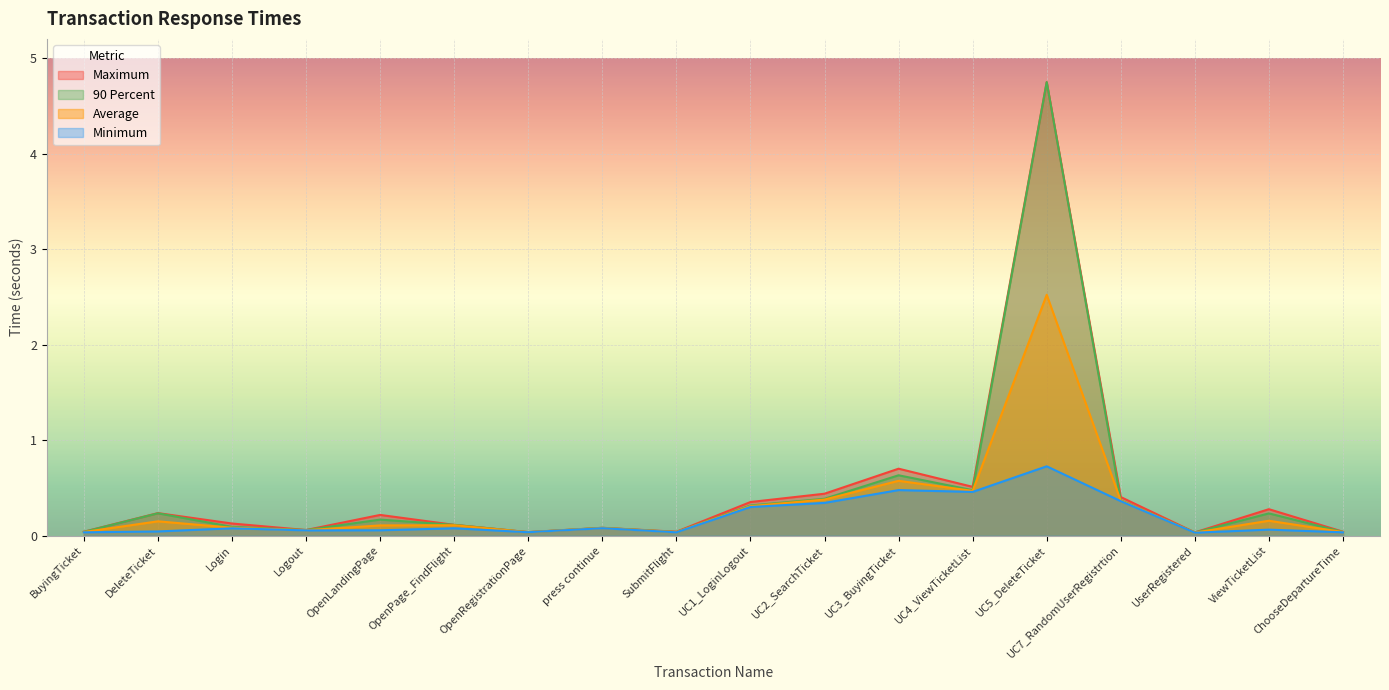

Reading left to right, list all the values displayed in this chart.

Minimum: 0.0	0.0	0.1	0.1	0.1	0.1	0.0	0.1	0.0	0.3	0.3	0.5	0.5	0.7	0.4	0.0	0.1	0.0
Average: 0.0	0.1	0.1	0.1	0.1	0.1	0.0	0.1	0.0	0.3	0.4	0.6	0.5	2.5	0.4	0.0	0.2	0.0
Maximum: 0.0	0.2	0.1	0.1	0.2	0.1	0.0	0.1	0.0	0.4	0.4	0.7	0.5	4.7	0.4	0.0	0.3	0.0
90 Percent: 0.0	0.2	0.1	0.1	0.2	0.1	0.0	0.1	0.0	0.3	0.4	0.6	0.5	4.7	0.4	0.0	0.2	0.0